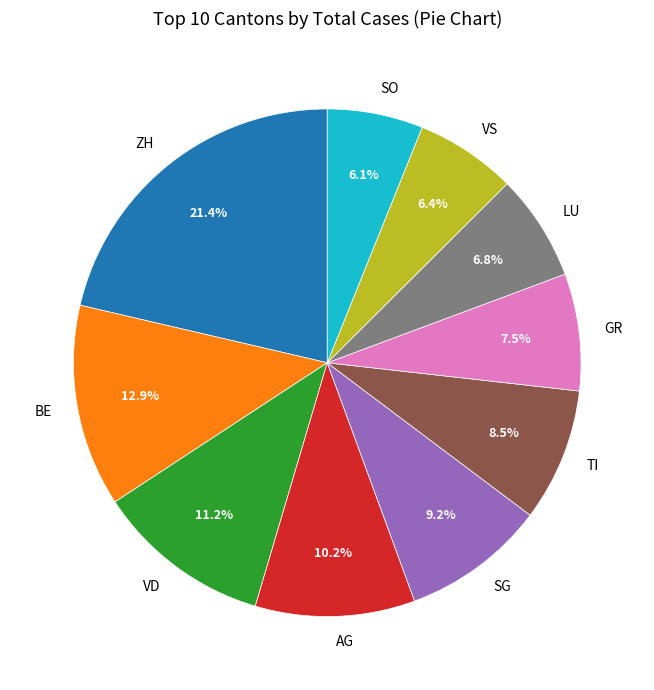

Does LU account for over 50% of the chart?

No